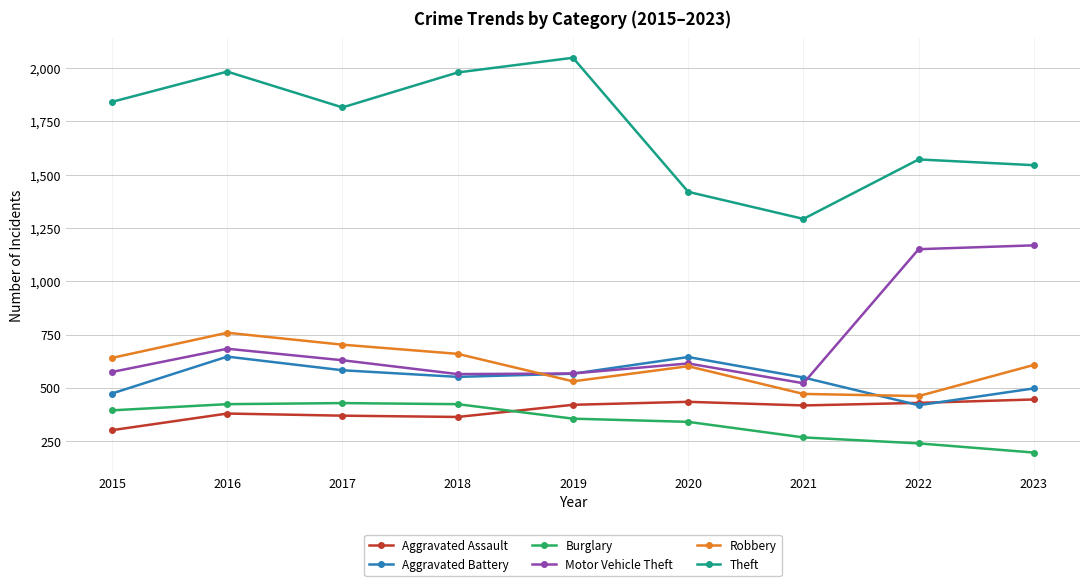

True or false: Theft and Burglary cross at least once.

False